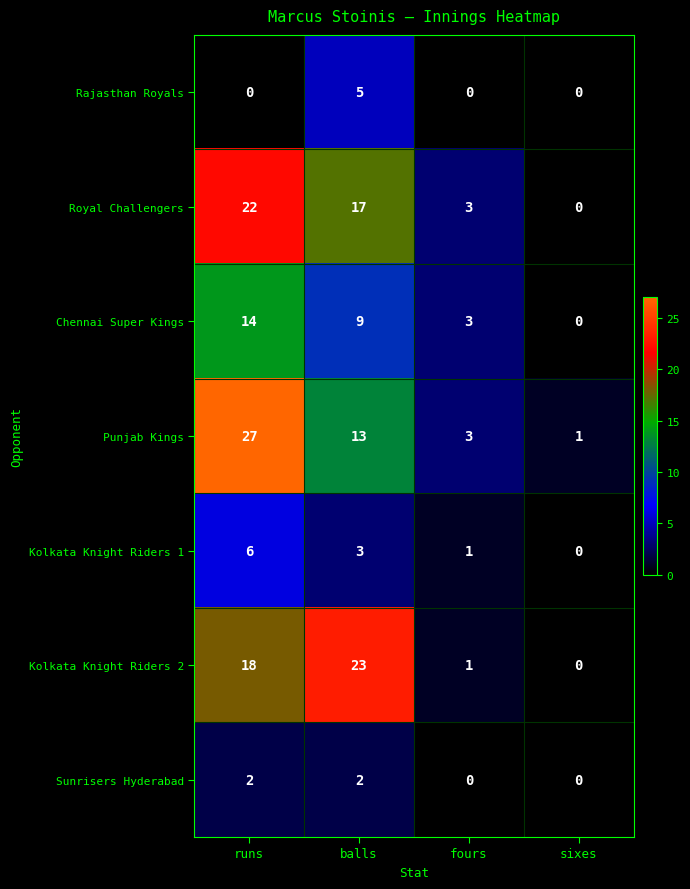

How many categories are shown in the chart?

4